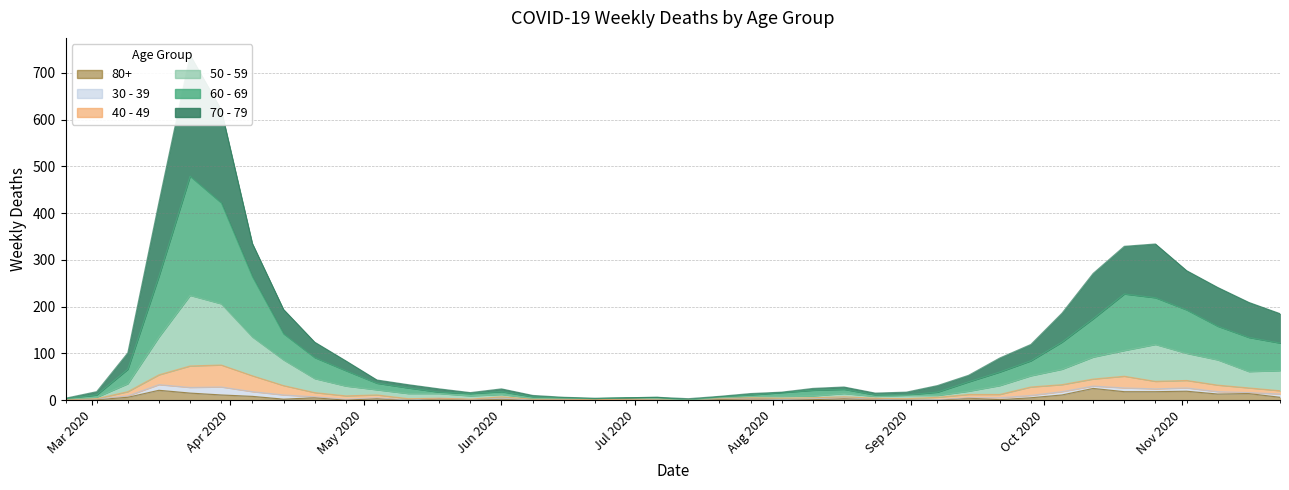

What is the highest value of the 80+ series?

25